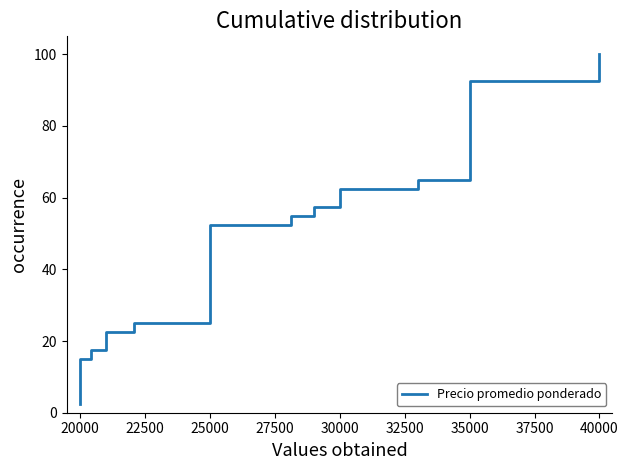

Reading left to right, transcribe all the data shown in this chart.

2.5	5.0	7.5	10.0	12.5	15.0	17.5	20.0	22.5	25.0	27.5	30.0	32.5	35.0	37.5	40.0	42.5	45.0	47.5	50.0	52.5	55.0	57.5	60.0	62.5	65.0	67.5	70.0	72.5	75.0	77.5	80.0	82.5	85.0	87.5	90.0	92.5	95.0	97.5	100.0